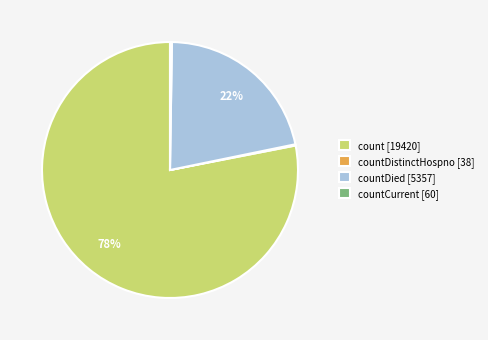

Do countDied [5357] and count [19420] together represent more than half of the pie?

Yes